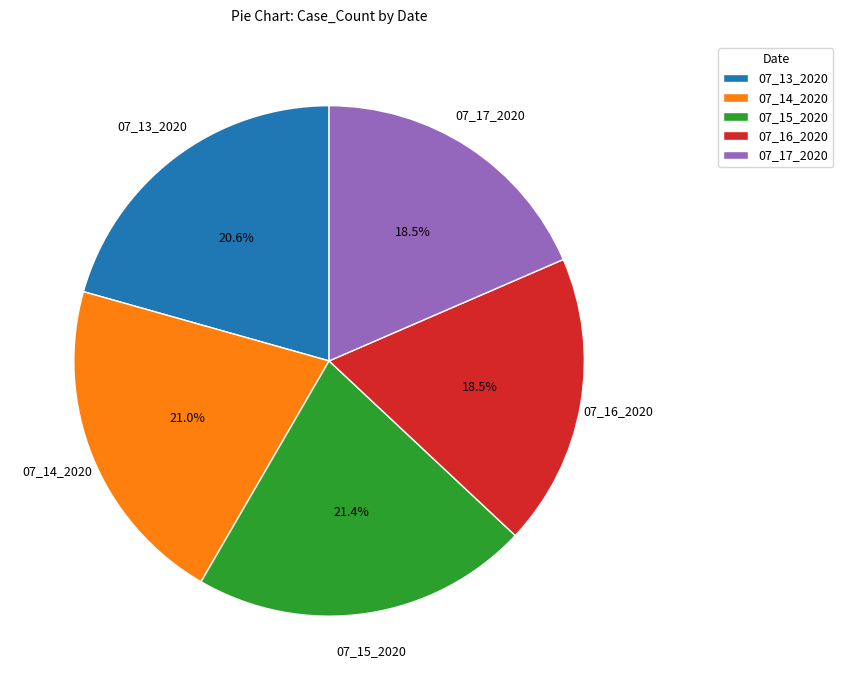

What is the ratio of the value at 07_16_2020 to the value at 07_13_2020?

0.9